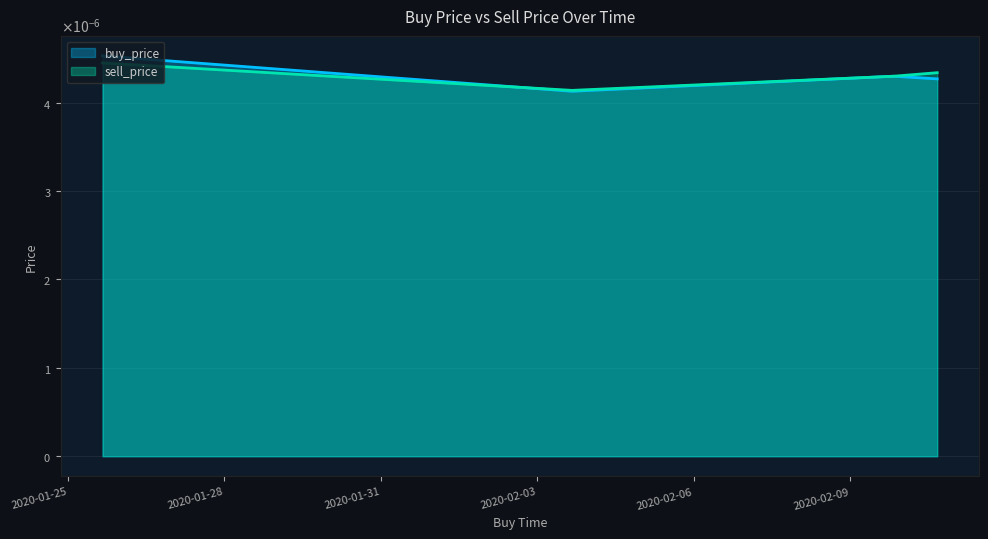

Between 2020-02-03 15:59:59 and 2020-02-10 15:59:59, which is larger?

2020-02-10 15:59:59